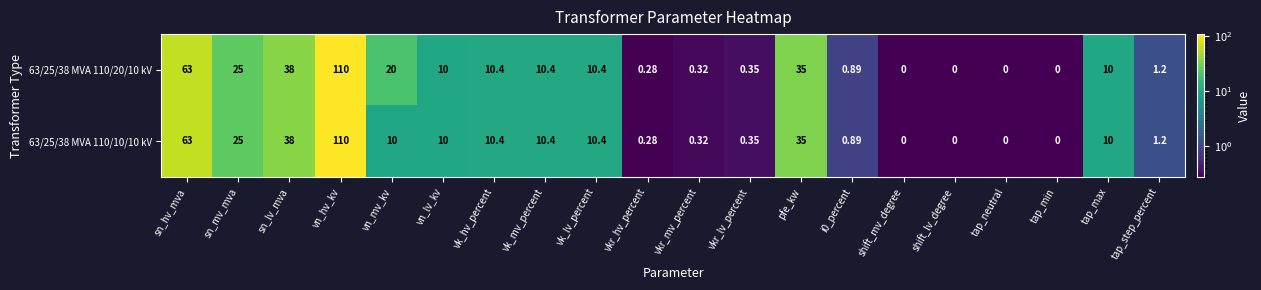

At which category does the chart reach its peak across all series?

vn_hv_kv